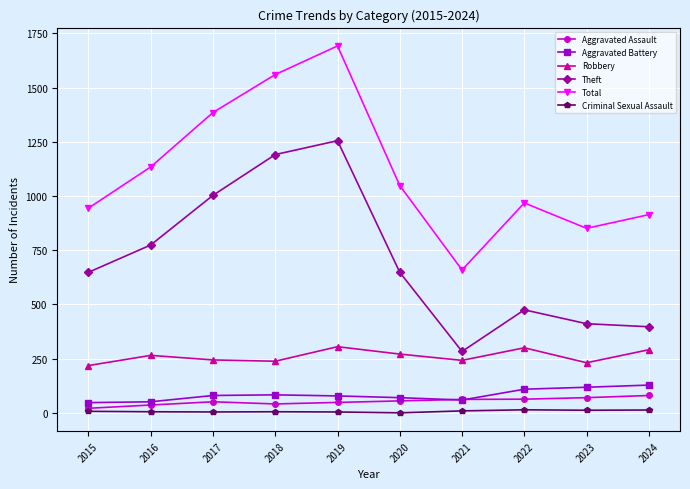

Which series has the widest spread of values?

Total